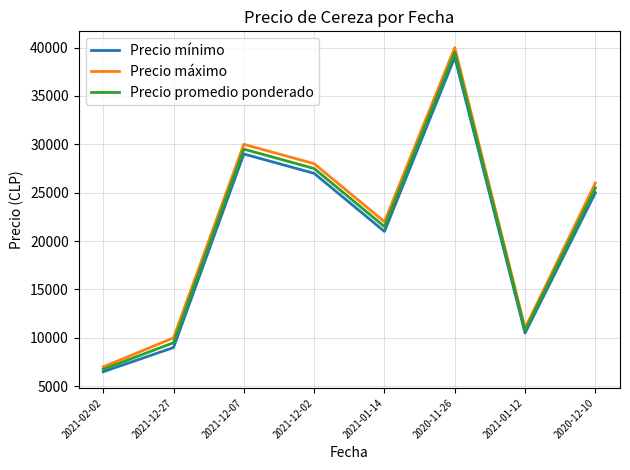

What is the smallest value displayed?

6500